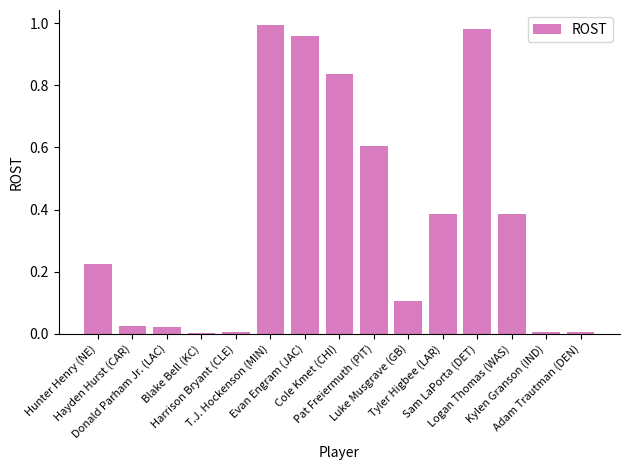

True or false: the data shows 0.6 at Logan Thomas (WAS).

False